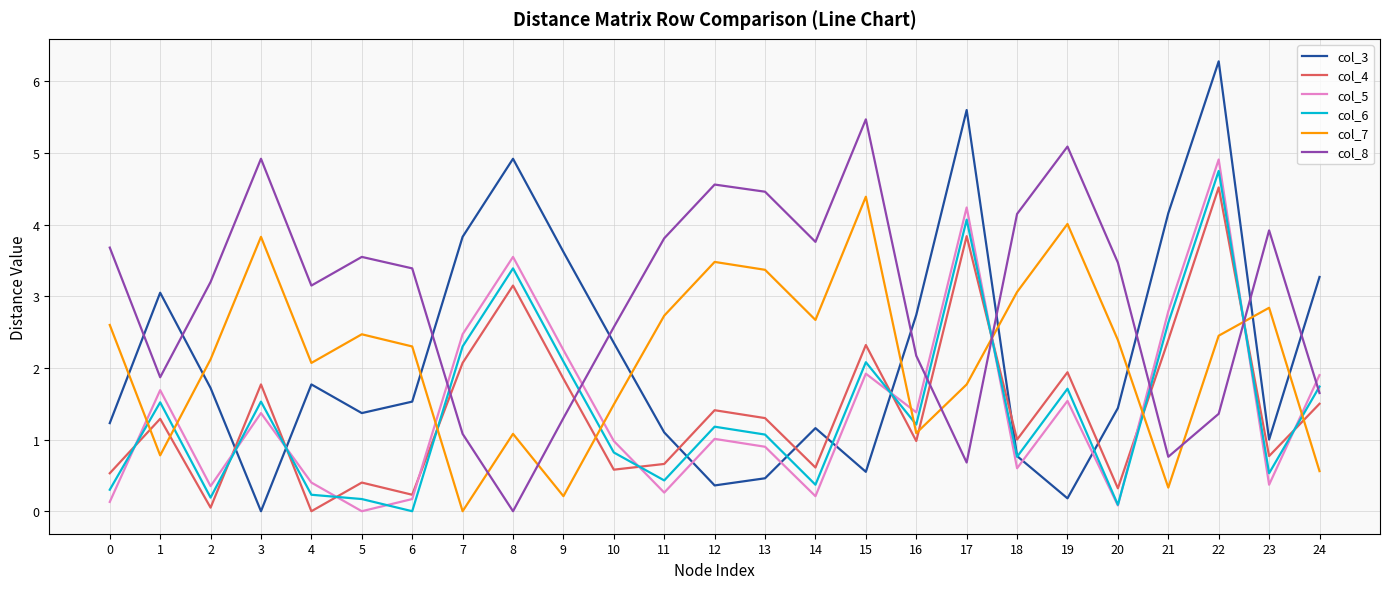

Which series has the widest spread of values?

col_3